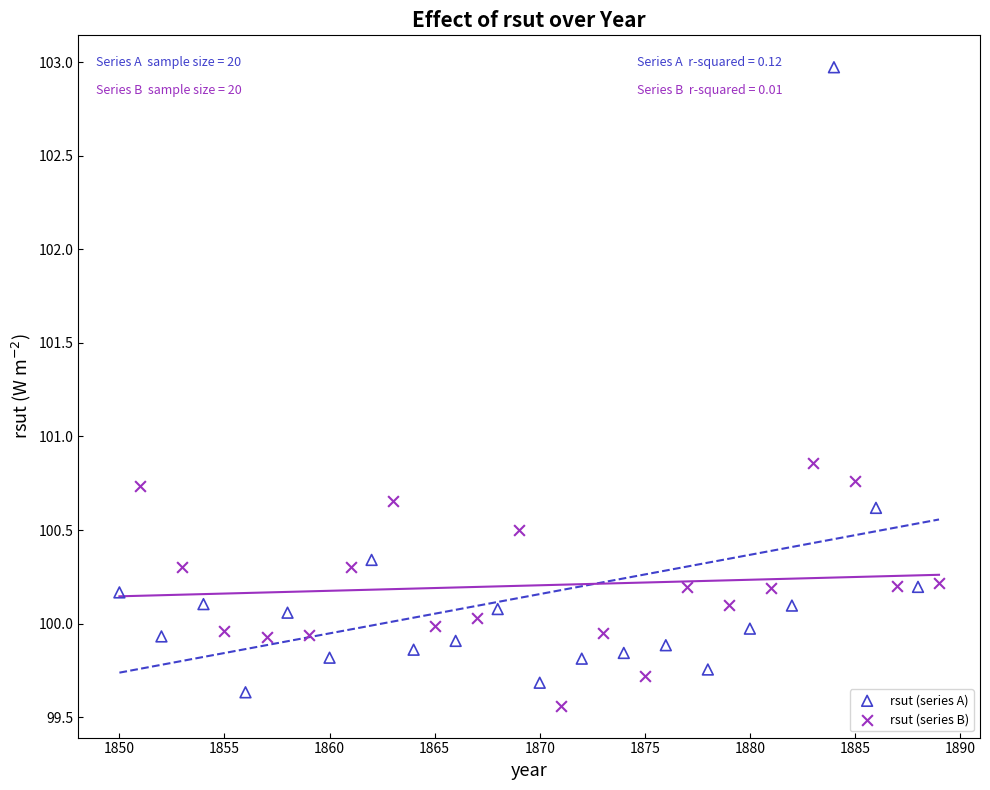

Which series reaches the maximum Y coordinate?

rsut (series A)